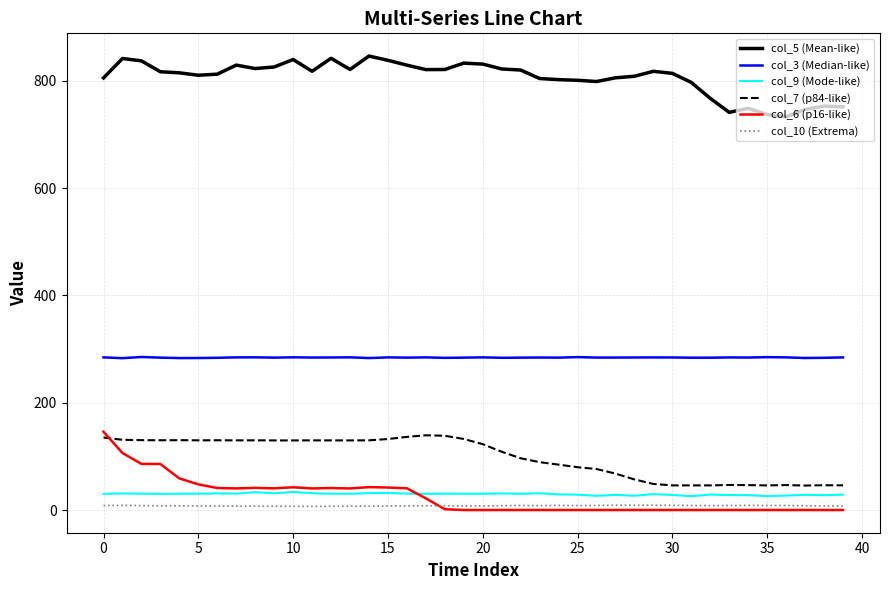

True or false: col_5 (Mean-like) and col_6 (p16-like) intersect in this chart.

False